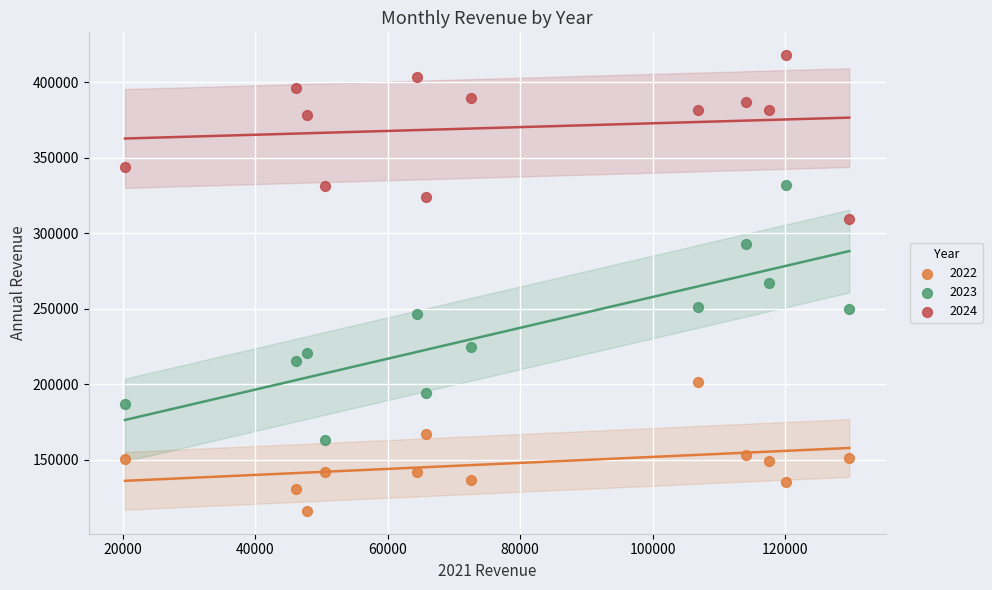

What are all the series names shown in the legend?

2022, 2023, 2024